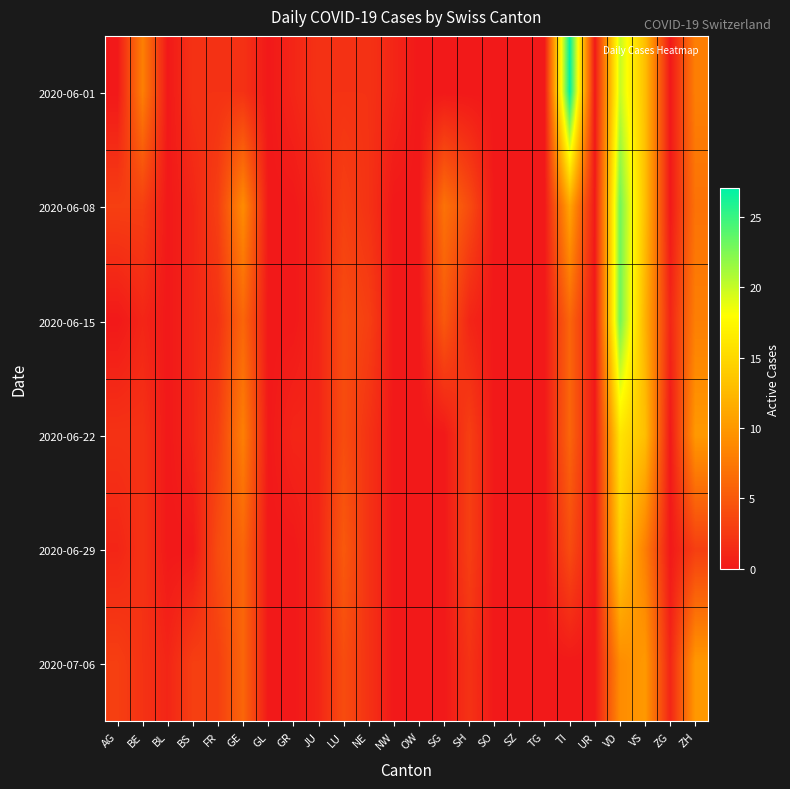

Reading left to right, extract all data points from this chart.

2020-06-01: AG=0	BE=8	BL=0	BS=2	FR=2	GE=2	GL=0	GR=1	JU=2	LU=2	NE=2	NW=1	OW=0	SG=0	SH=0	SO=0	SZ=0	TG=0	TI=27	UR=0	VD=20	VS=13	ZG=0	ZH=8
2020-06-08: AG=3	BE=3	BL=0	BS=1	FR=3	GE=9	GL=0	GR=0	JU=1	LU=3	NE=2	NW=0	OW=0	SG=7	SH=4	SO=0	SZ=0	TG=0	TI=11	UR=0	VD=23	VS=13	ZG=0	ZH=7
2020-06-15: AG=0	BE=1	BL=0	BS=1	FR=2	GE=6	GL=0	GR=0	JU=1	LU=4	NE=3	NW=0	OW=0	SG=5	SH=1	SO=0	SZ=0	TG=0	TI=6	UR=0	VD=23	VS=12	ZG=1	ZH=8
2020-06-22: AG=2	BE=2	BL=0	BS=1	FR=3	GE=8	GL=0	GR=1	JU=1	LU=4	NE=2	NW=0	OW=0	SG=0	SH=3	SO=0	SZ=0	TG=0	TI=6	UR=0	VD=16	VS=13	ZG=0	ZH=10
2020-06-29: AG=1	BE=2	BL=0	BS=0	FR=4	GE=6	GL=0	GR=0	JU=1	LU=5	NE=2	NW=0	OW=0	SG=0	SH=3	SO=0	SZ=0	TG=0	TI=4	UR=0	VD=14	VS=8	ZG=0	ZH=3
2020-07-06: AG=3	BE=2	BL=1	BS=3	FR=3	GE=6	GL=0	GR=0	JU=1	LU=4	NE=2	NW=0	OW=0	SG=0	SH=2	SO=0	SZ=0	TG=0	TI=0	UR=0	VD=9	VS=10	ZG=1	ZH=10